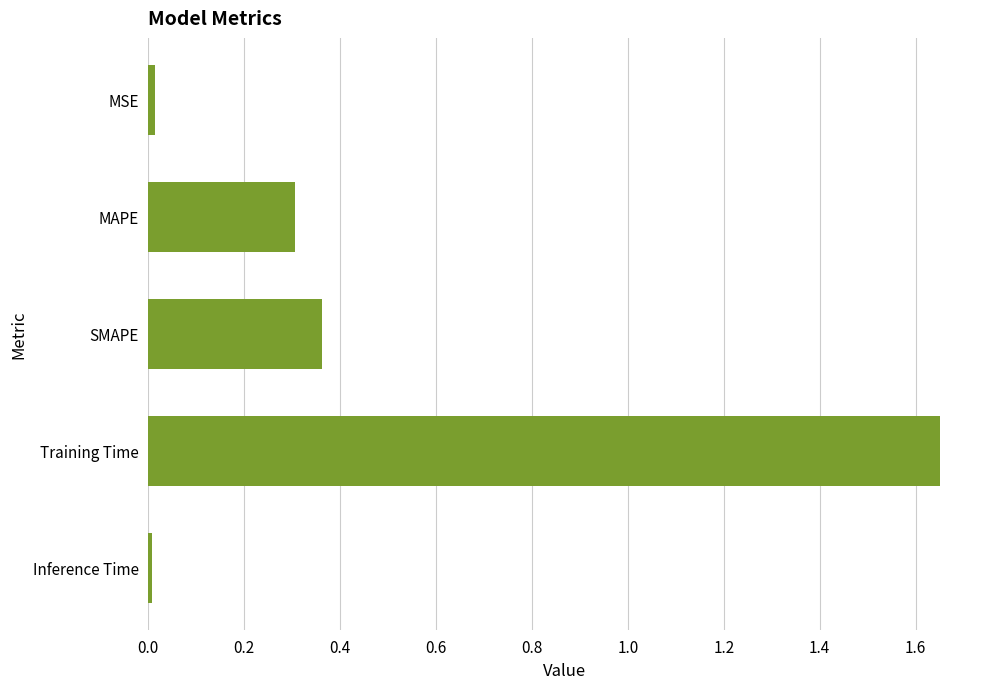

What is the label of the 1st bar from the bottom?

Inference Time